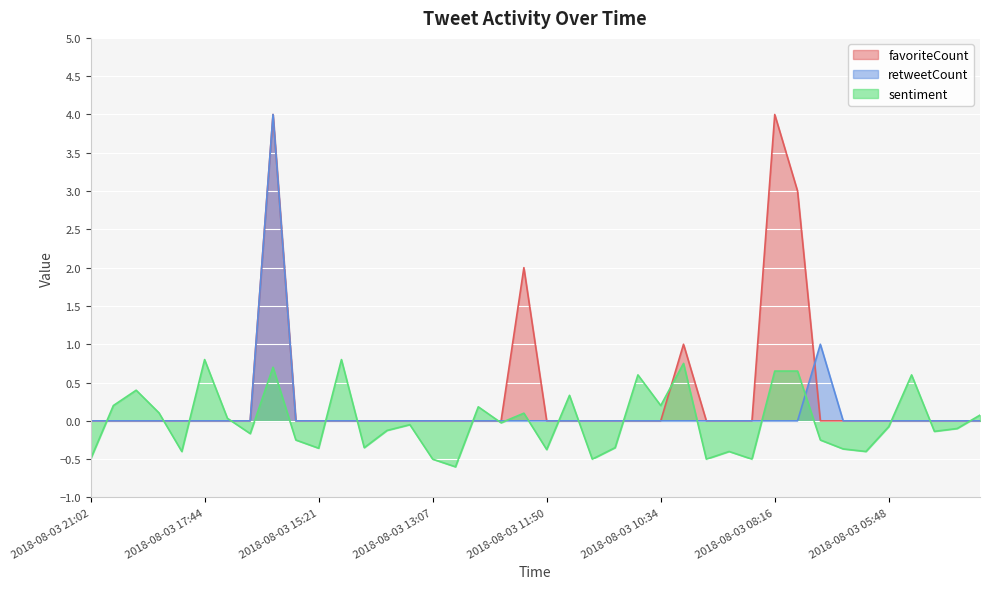

The value of retweetCount at 2018-08-03 10:34 is -1.8. True or false?

False